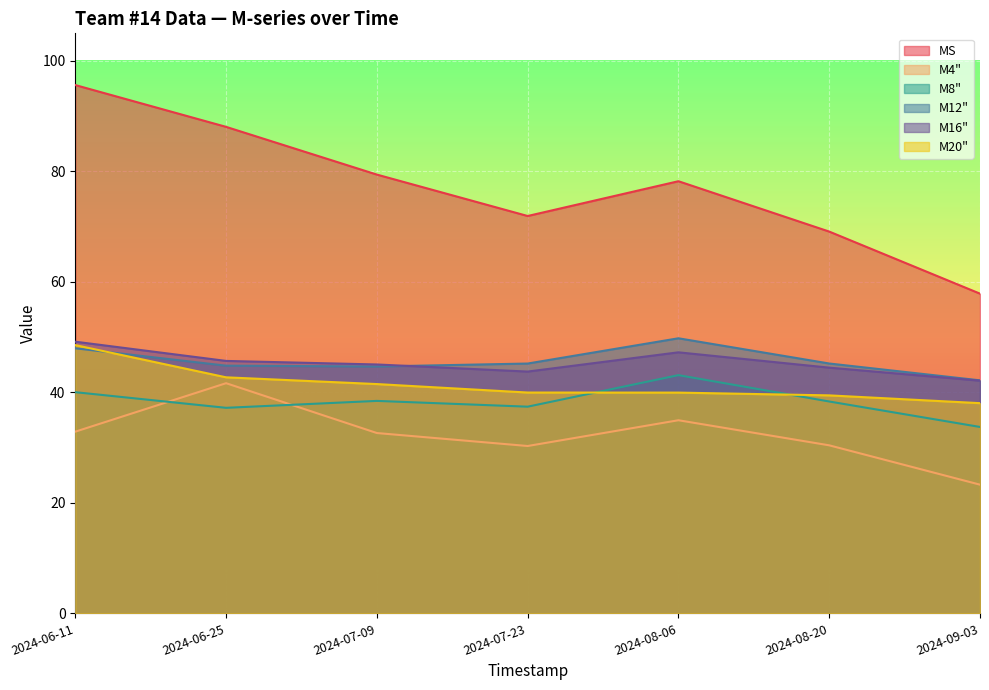

What is the total value across all series at 2024-09-03?

237.3